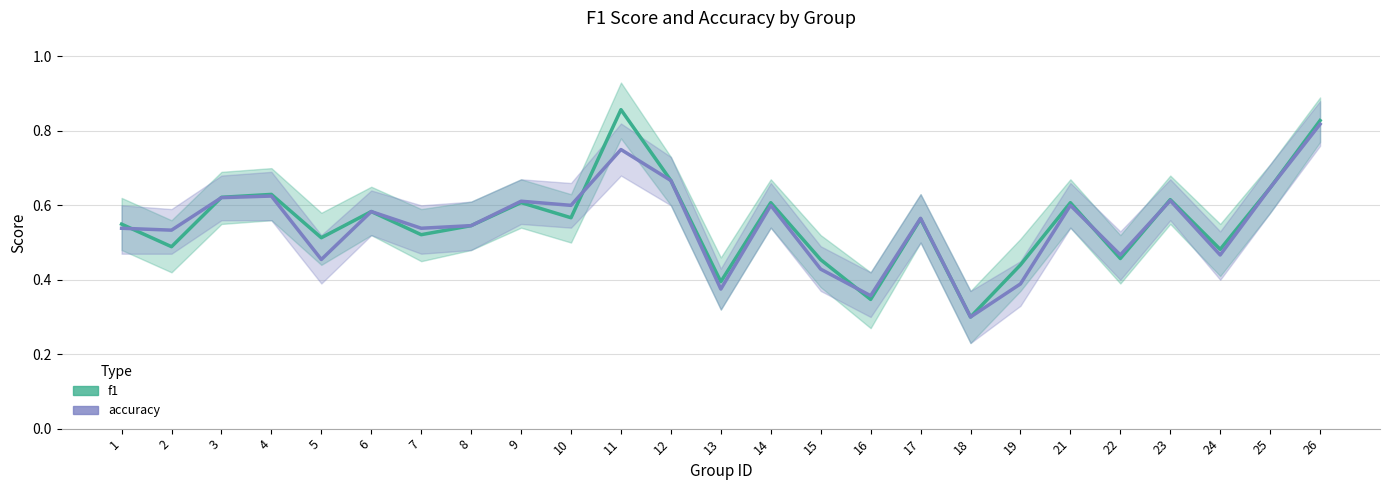

List the labels in order of accuracy value, smallest first.

18, 16, 13, 19, 15, 5, 22, 24, 2, 1, 7, 8, 17, 6, 10, 14, 21, 9, 23, 3, 4, 25, 12, 11, 26